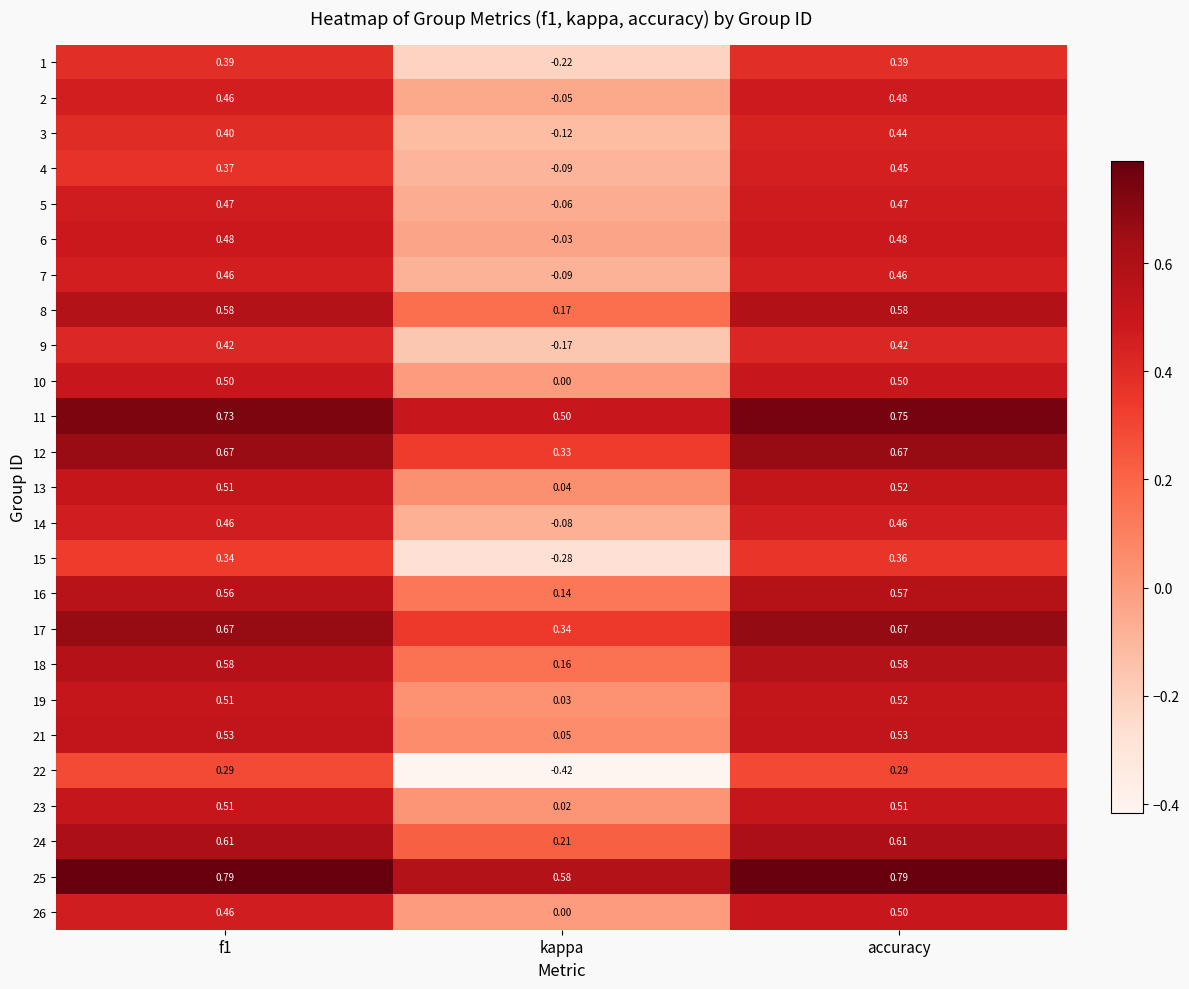

Which category has the lowest value in the 21 series?

kappa